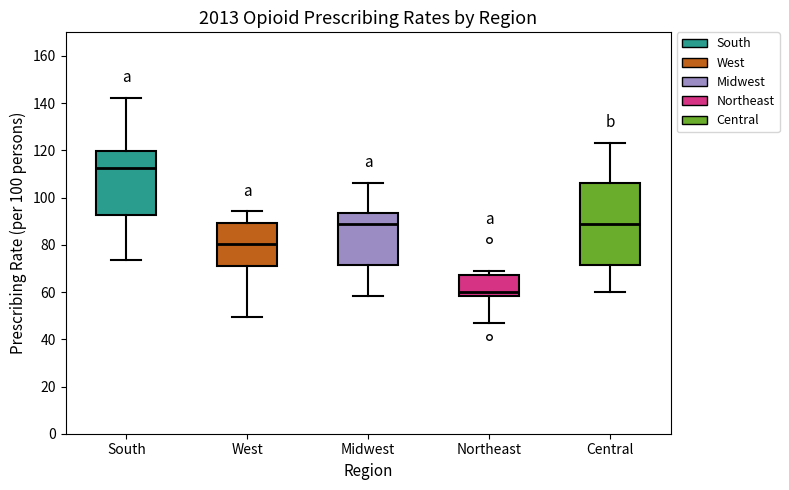

Reading left to right, read every box against the y-axis: the position of its median line, the range the box covers, and the ends of its whiskers. The values are not printed on the chart, so give them approximately, as read against the axis.

South: median 112, box 92 to 120, whiskers 74 to 142
West: median 80, box 72 to 90, whiskers 50 to 94
Midwest: median 88, box 72 to 94, whiskers 58 to 106
Northeast: median 60, box 58 to 68, whiskers 46 to 70
Central: median 88, box 72 to 106, whiskers 60 to 124